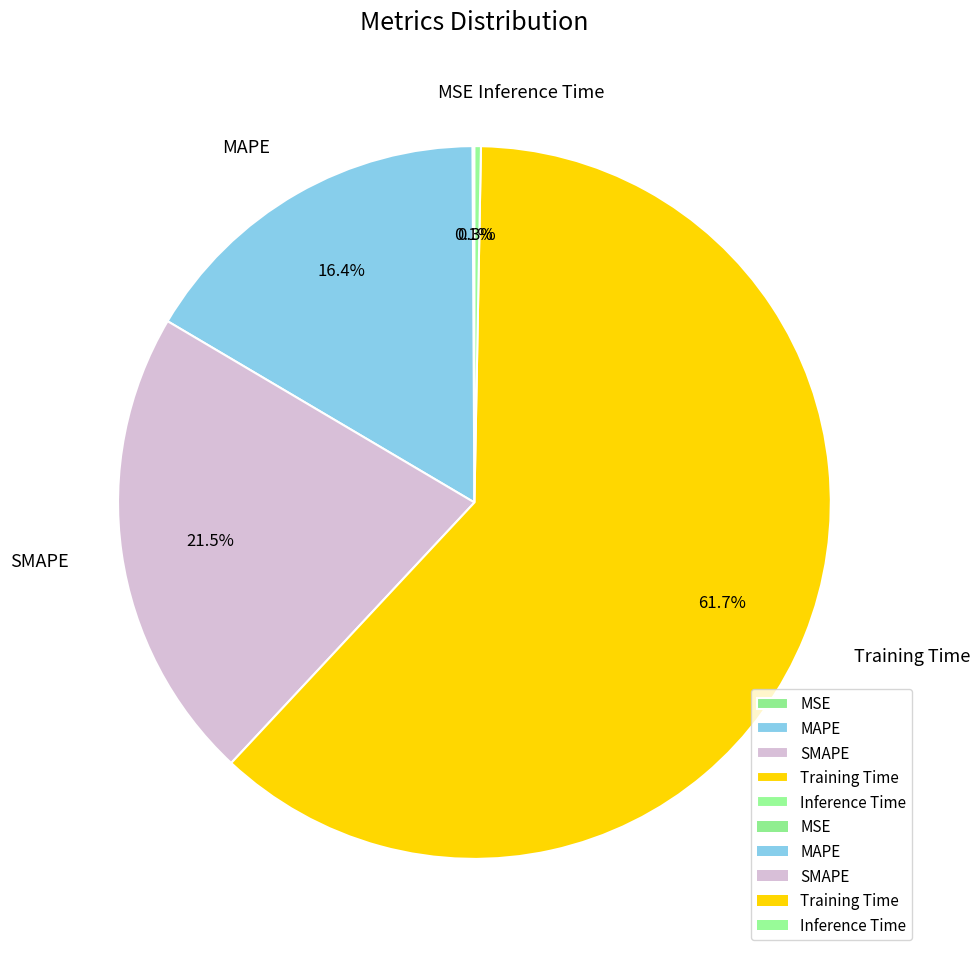

What percentage do Training Time and MAPE together represent?

78.1%